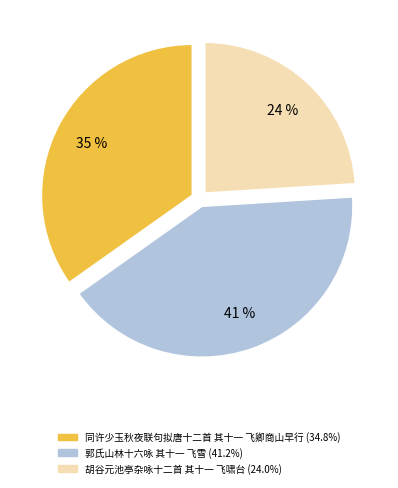

Is it true that 胡谷元池亭杂咏十二首 其十一 飞啸台 is 24% of the pie?

True